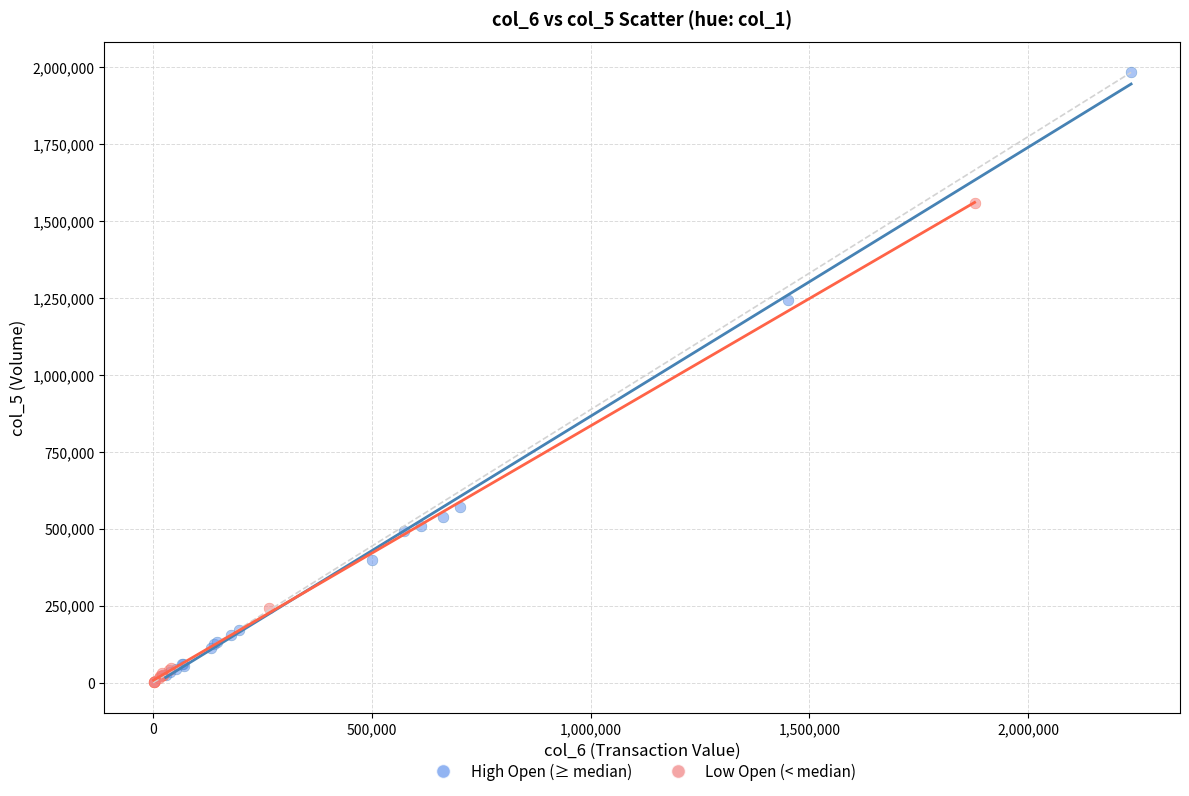

Which series reaches the maximum Y coordinate?

High Open (≥ median)